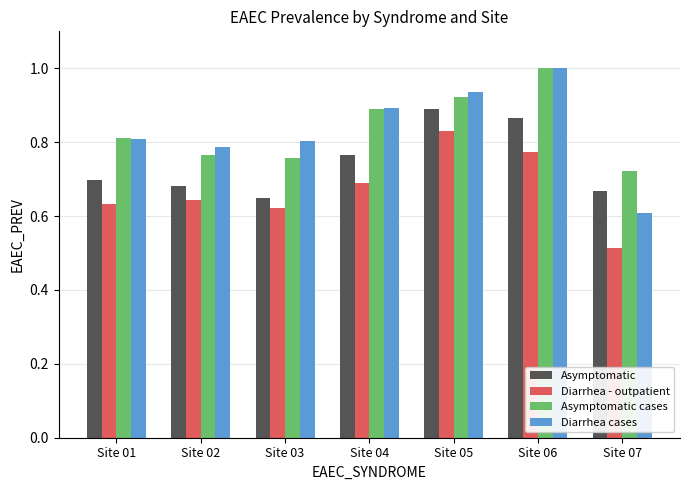

What is the total value across all series at Site 06?

3.6